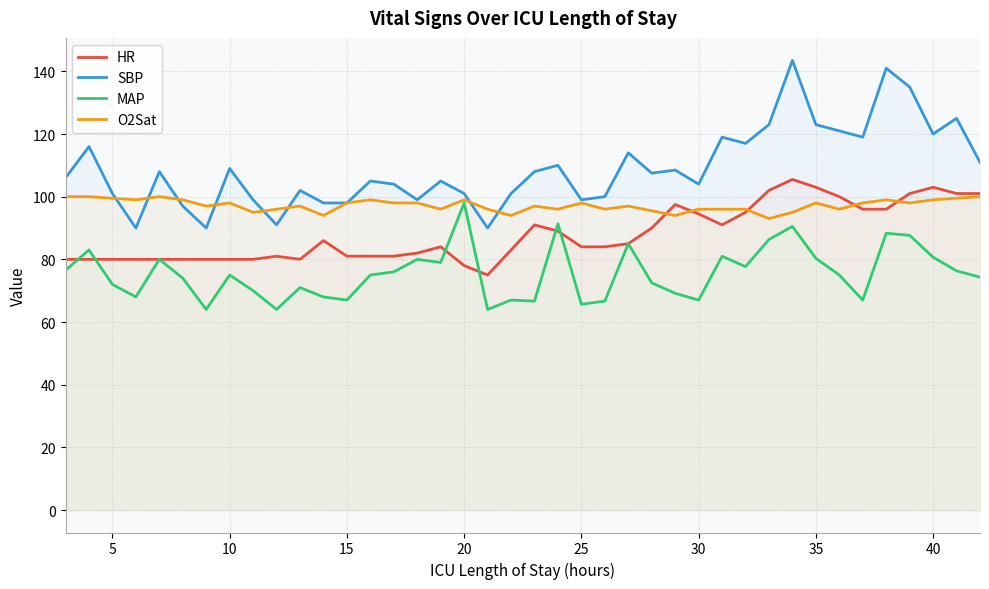

What is the maximum value shown in the chart?

143.5